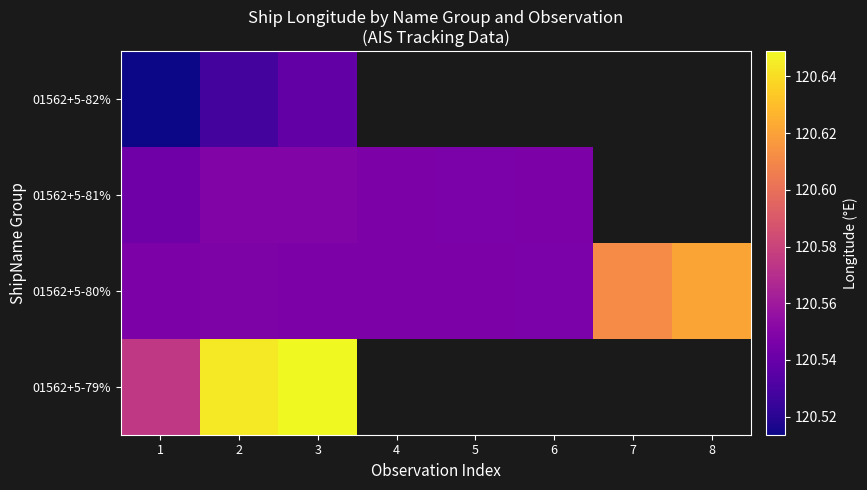

What is the sum of all 01562+5-80% values?

964.5